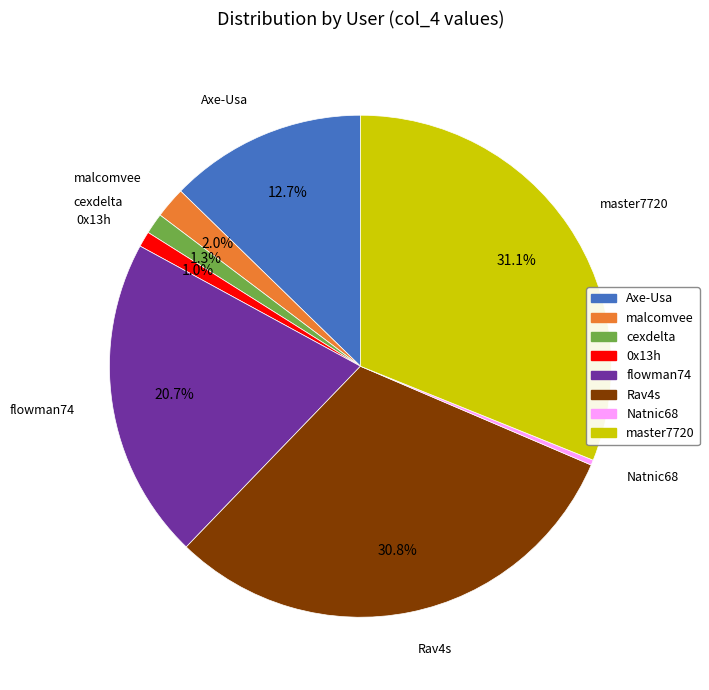

How many slices are in this pie chart?

8